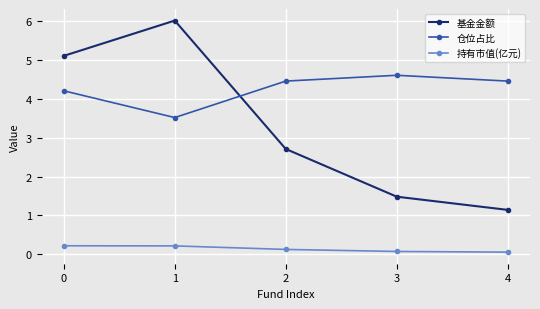

At which category does 仓位占比 reach its first local valley?

1